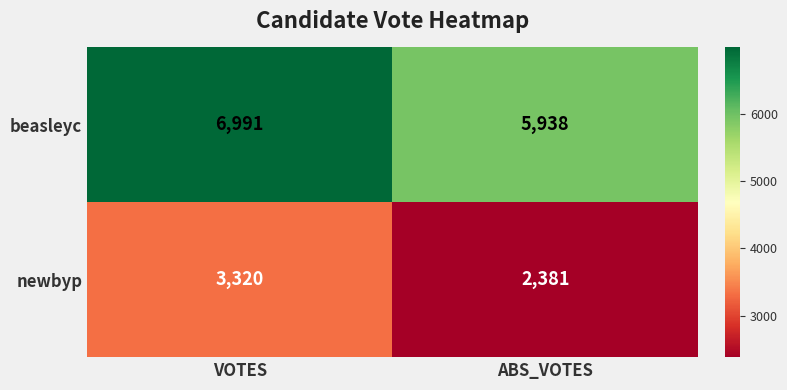

The beasleyc series shows 2144 at ABS_VOTES. True or false?

False